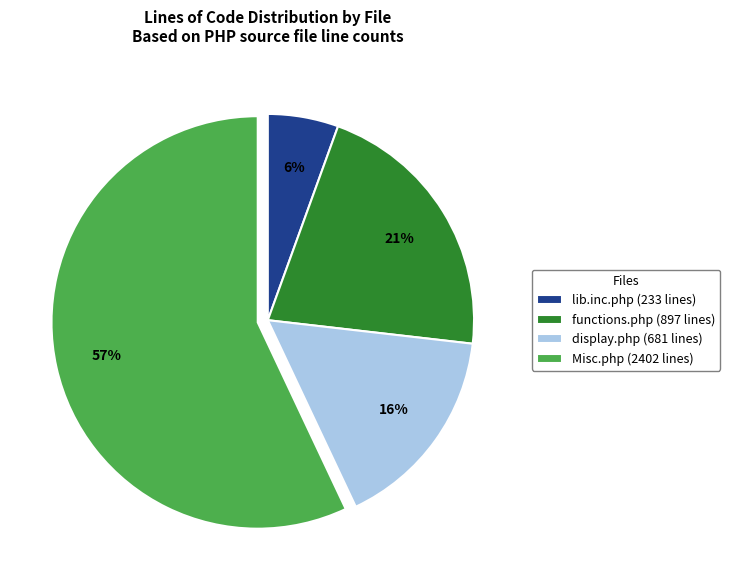

To the nearest percent, what portion does Misc.php represent?

57%